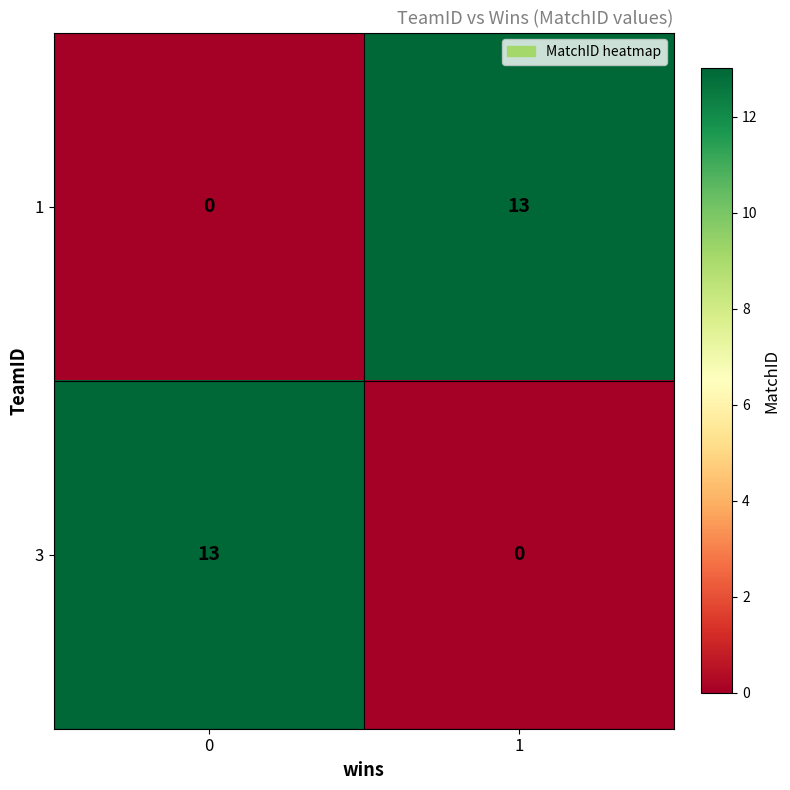

The 1 series shows 13 at 1. True or false?

True